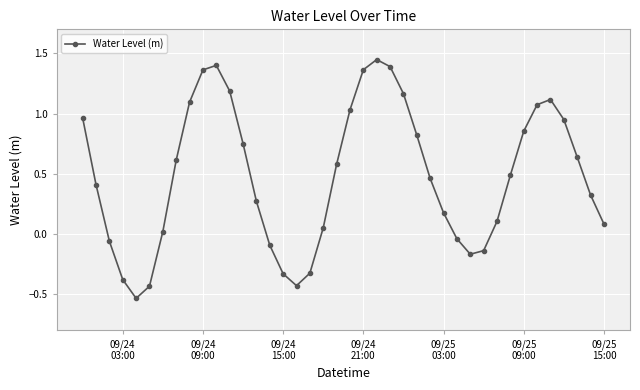

How many points are higher than both their immediate neighbors (excluding endpoints)?

3